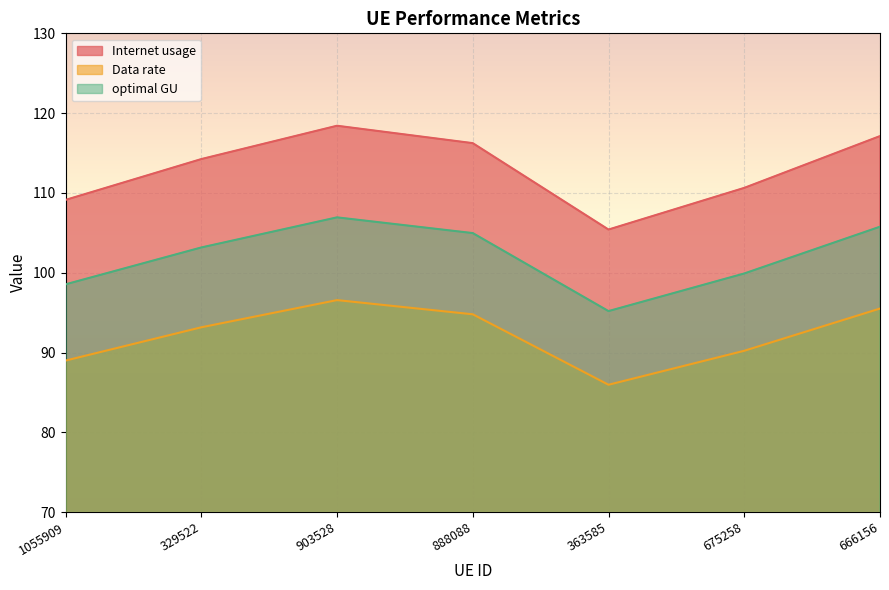

What is the label of the 2nd point from the left?

329522